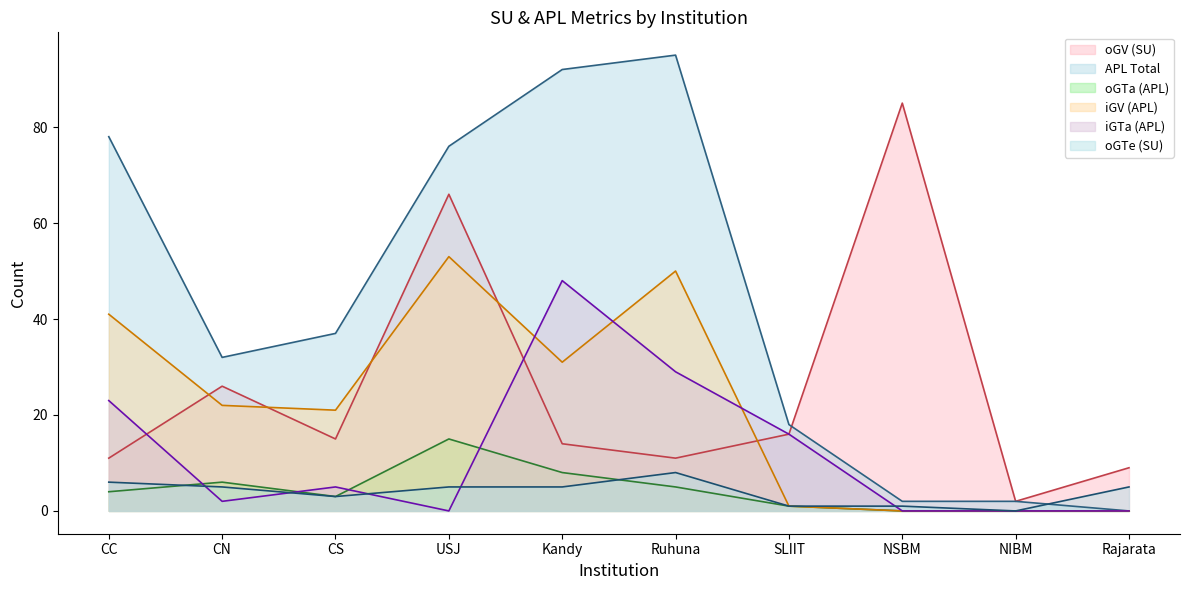

Which series has the widest spread of values?

APL Total